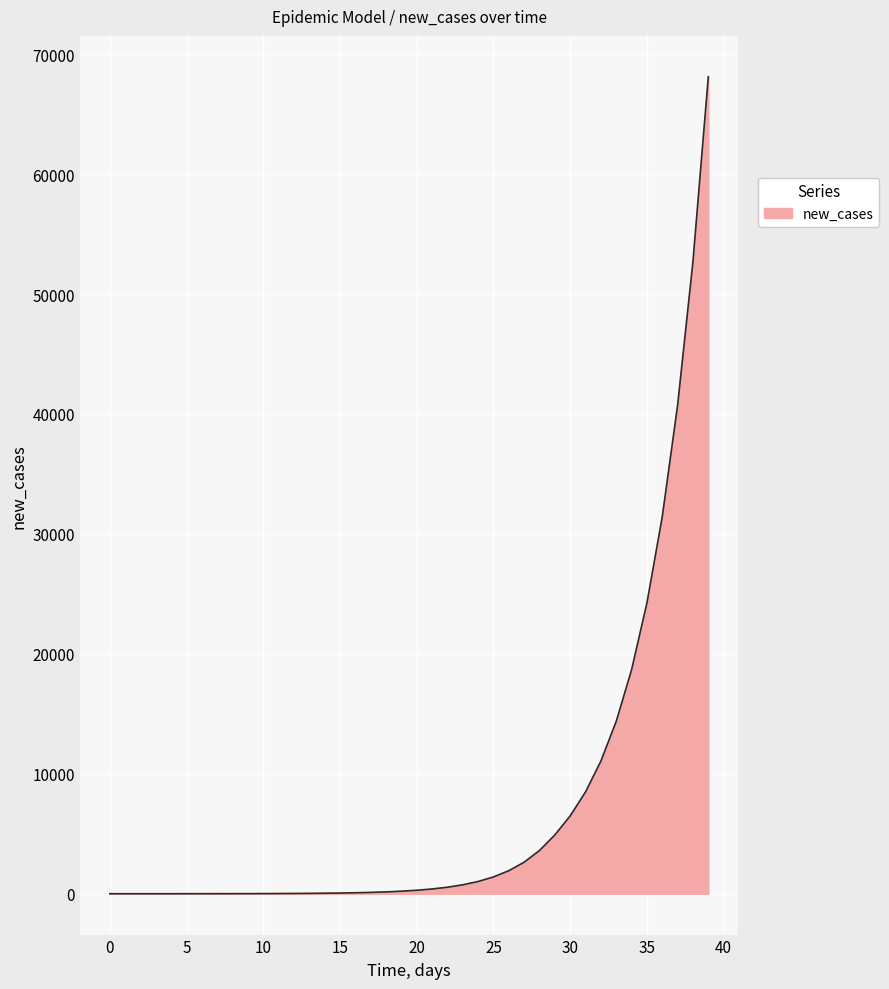

What is the difference between the maximum and minimum values?

68116.1